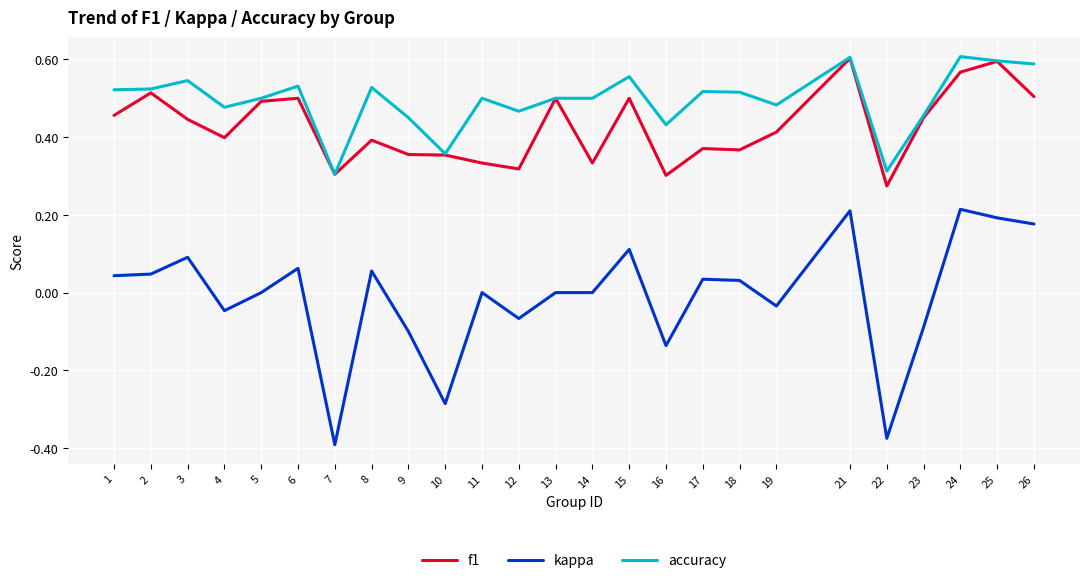

Where is the first local minimum for f1?

4